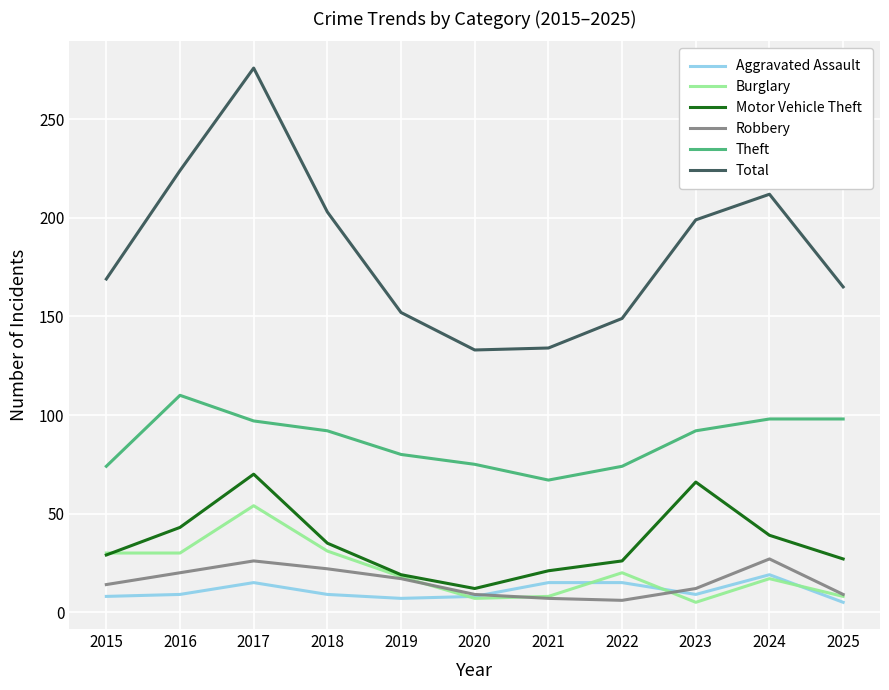

What is the difference between the Motor Vehicle Theft values at 2023 and 2022?

40